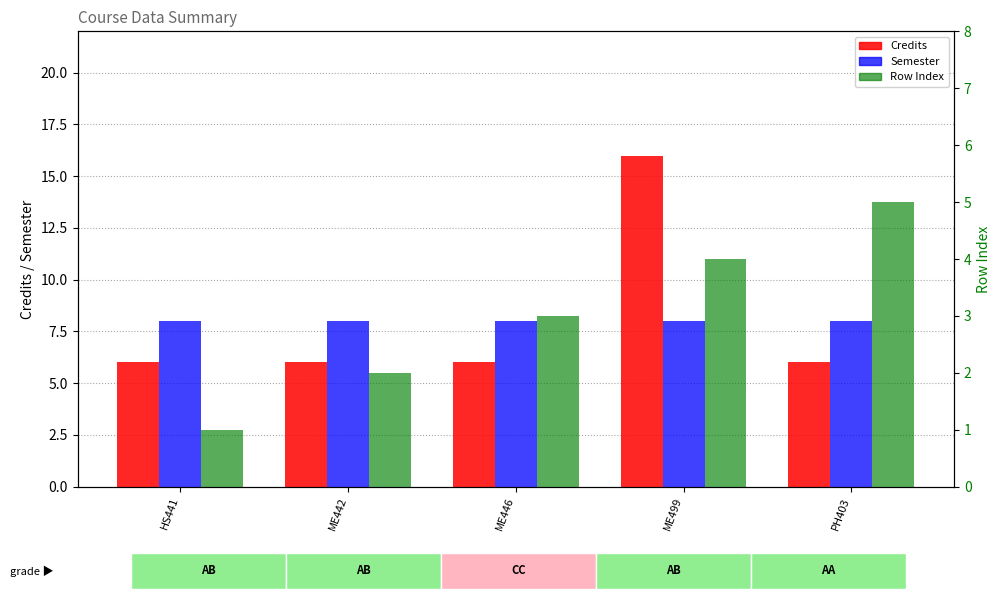

Reading left to right, list all the values displayed in this chart.

Credits: 6	6	6	16	6
Semester: 8	8	8	8	8
Row Index: 1	2	3	4	5